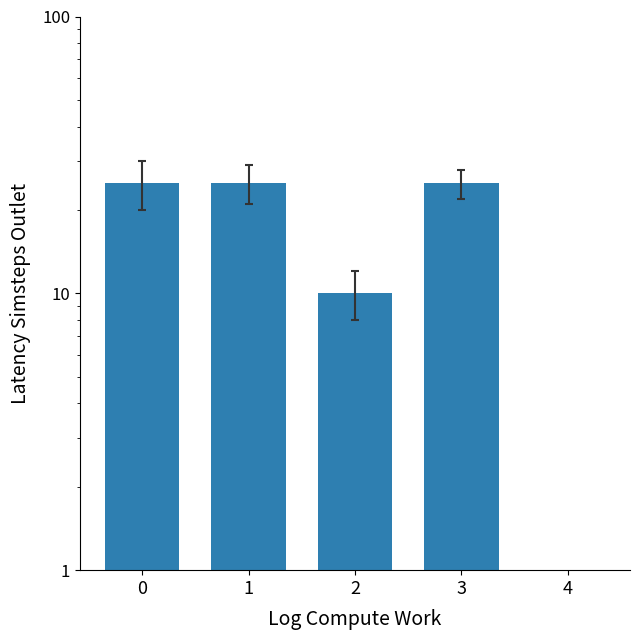

List the labels in order of value, largest first.

0, 1, 3, 2, 4